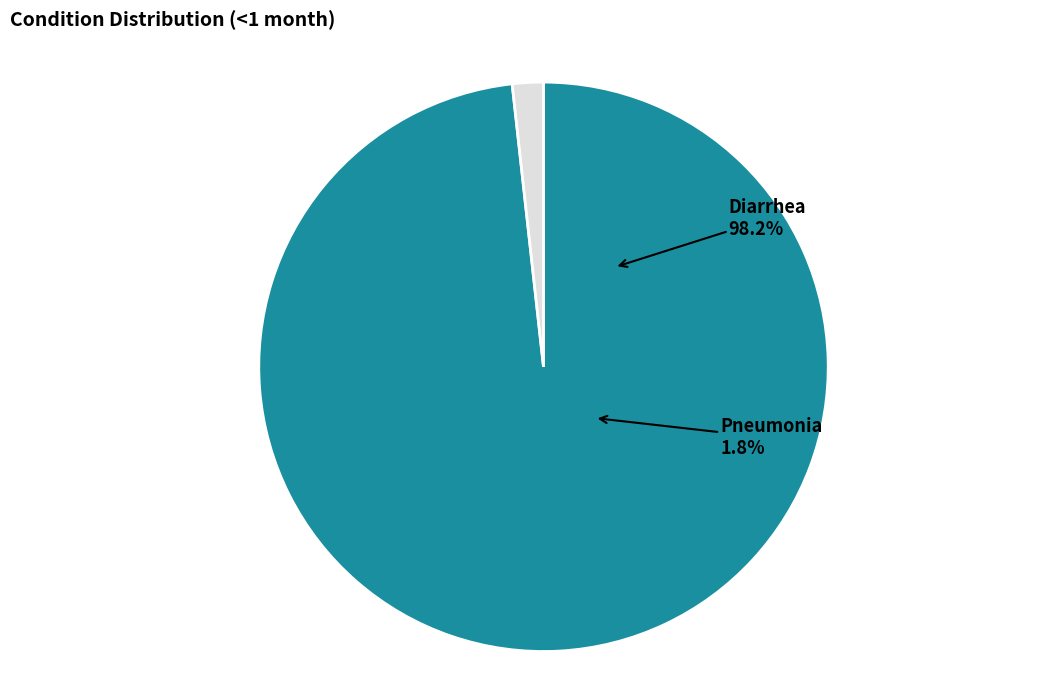

To the nearest percent, what percentage of the pie is Pneumonia?

2%